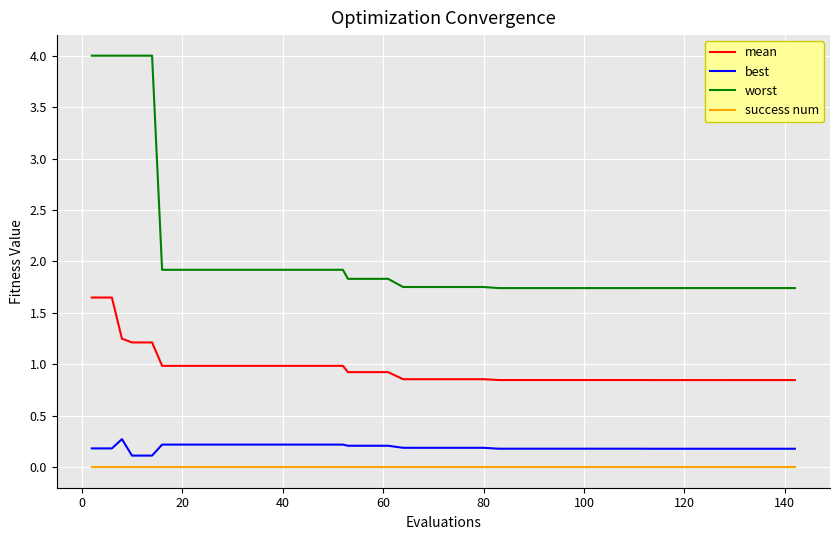

True or false: success num and worst cross at least once.

False